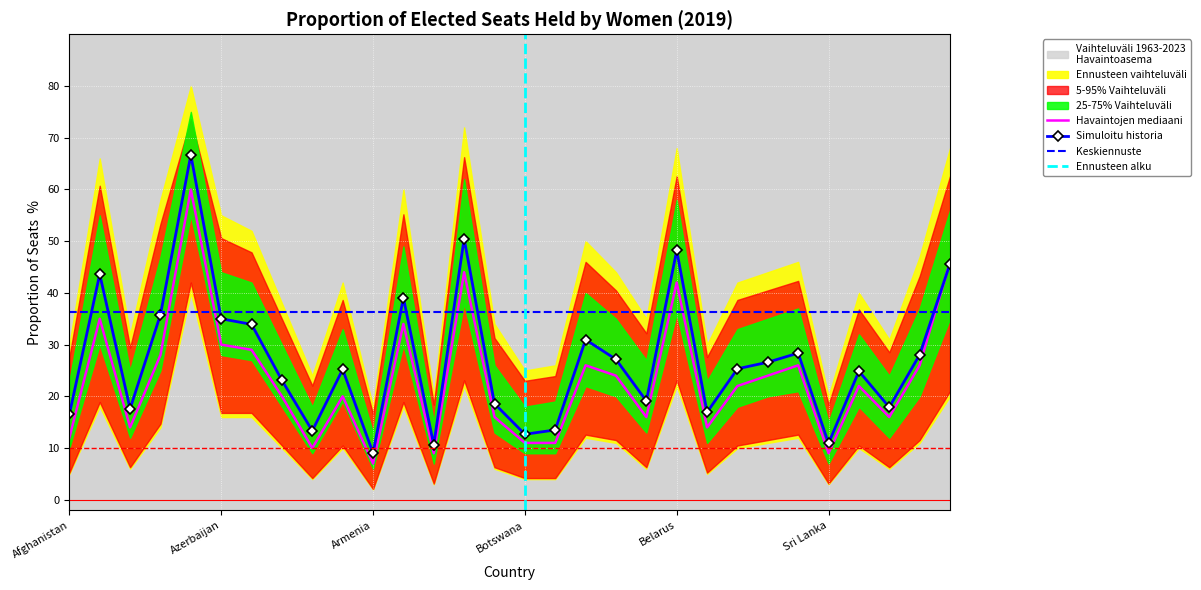

What is the value of the p25 point at the 23rd from the left?

18.0